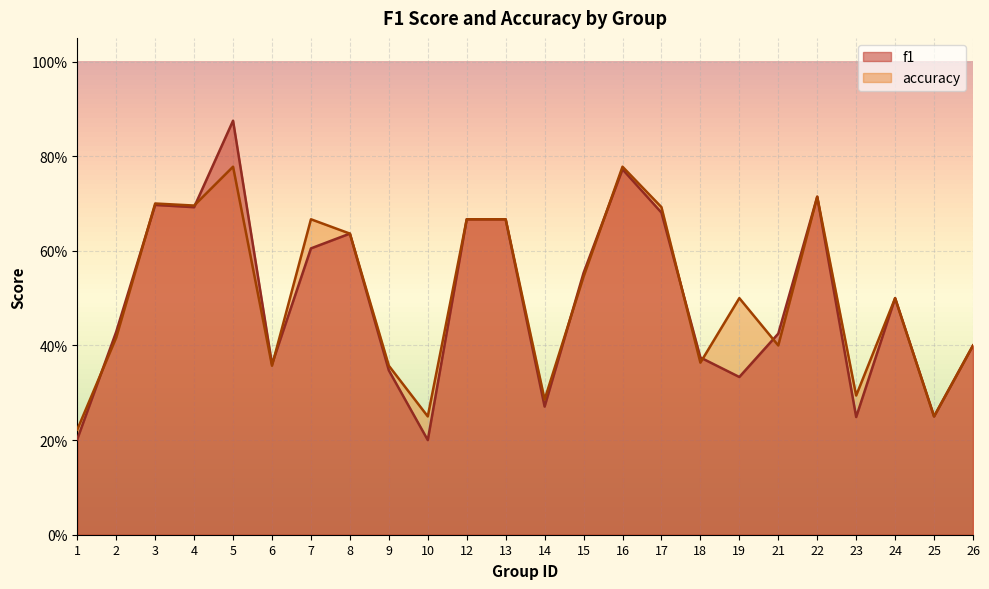

At 1, list the series in order from largest to smallest.

accuracy, f1